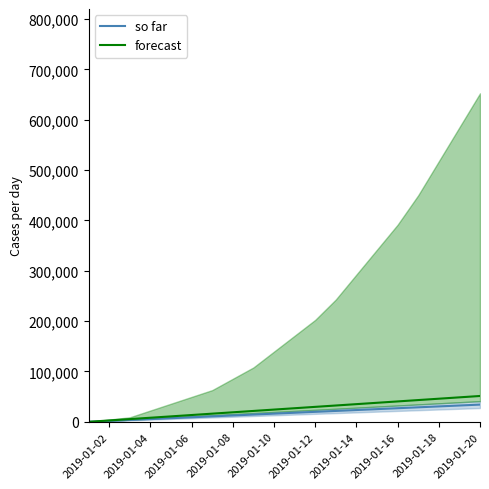

Rank the series by their average value, from lowest to highest.

so far, forecast